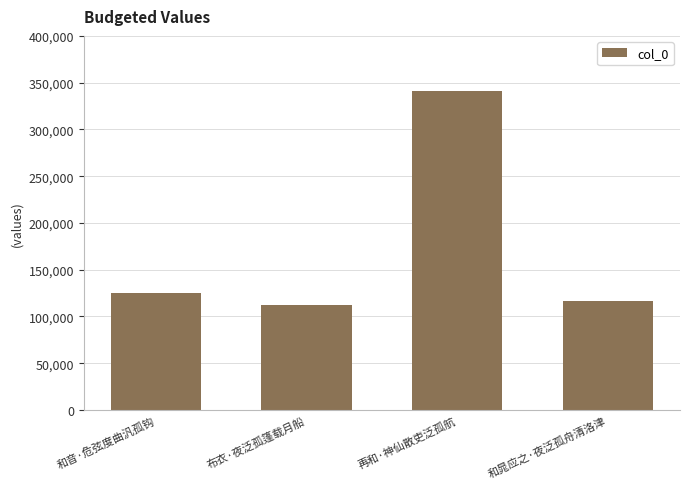

Rank the categories by value from lowest to highest.

布衣·夜泛孤篷载月船, 和晁应之·夜泛孤舟清洛津, 和音·危弦度曲汎孤钩, 再和·神仙散吏泛孤航